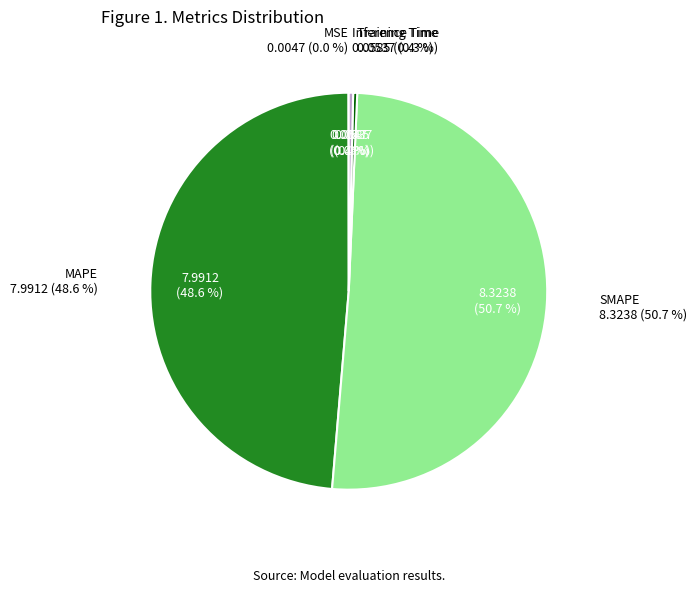

How many slices are in this pie chart?

5